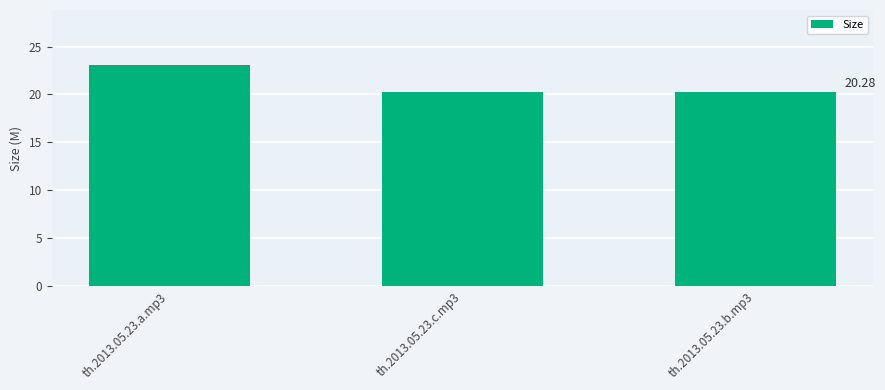

How many series are shown in this chart?

1